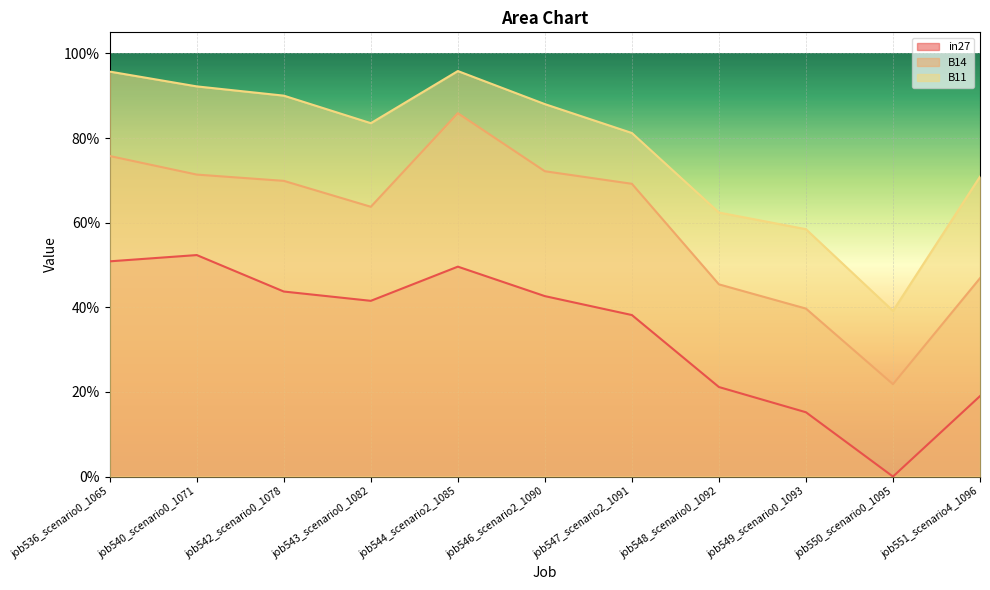

Which series has the largest range (max minus min)?

B14